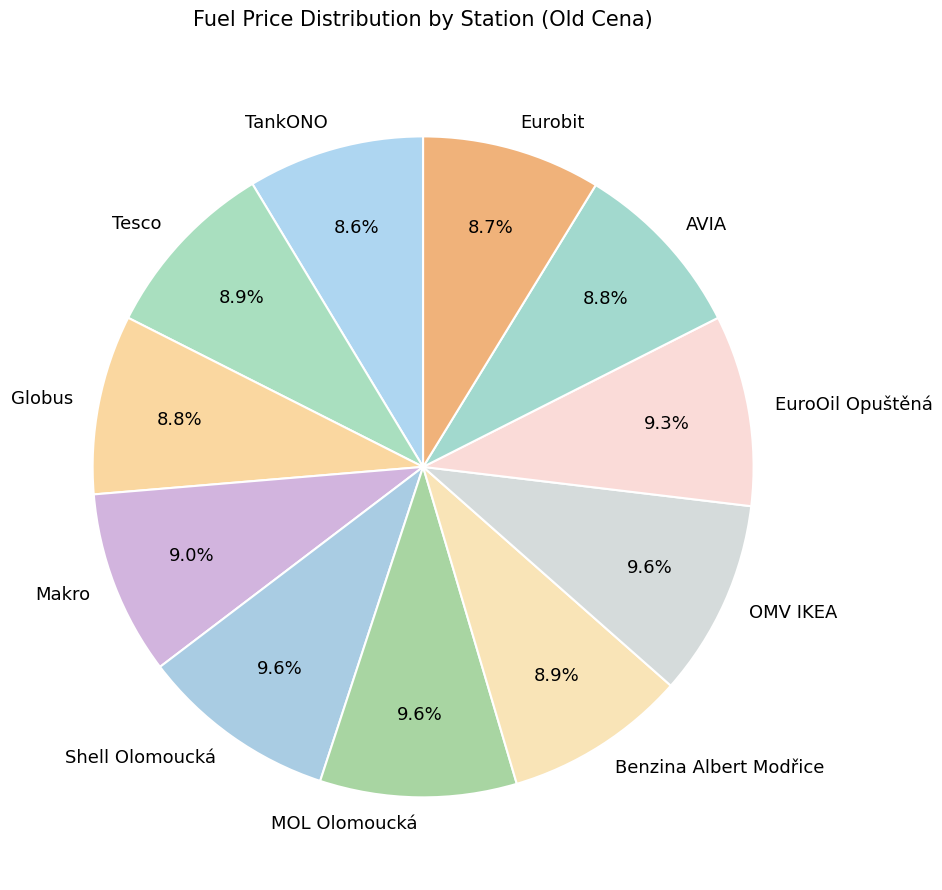

Is the sum of AVIA and EuroOil Opuštěná greater than half?

No